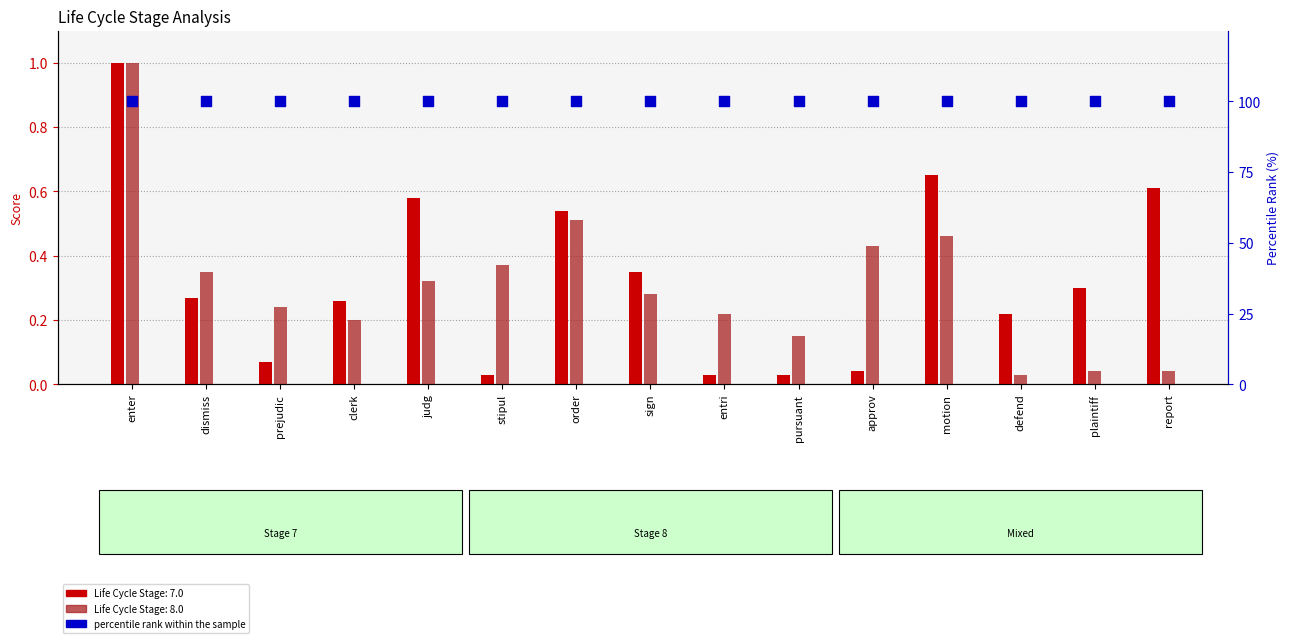

Which series has the largest total across all categories?

Life Cycle Stage: 7.0